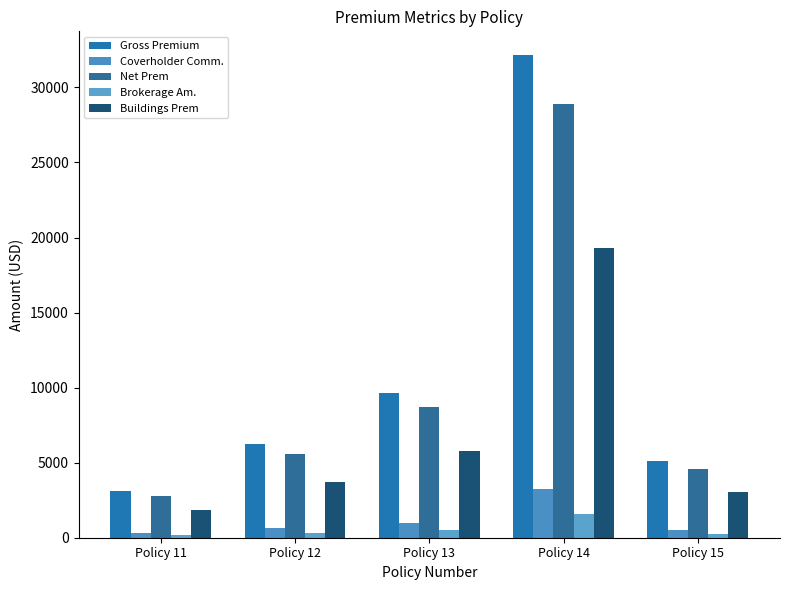

True or false: Buildings Prem has a value of 3072.6 at Policy 15.

True